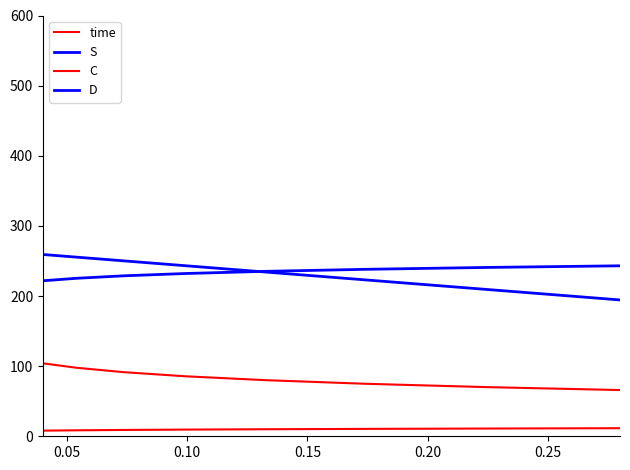

List the series in order of their overall mean, lowest first.

time, C, S, D